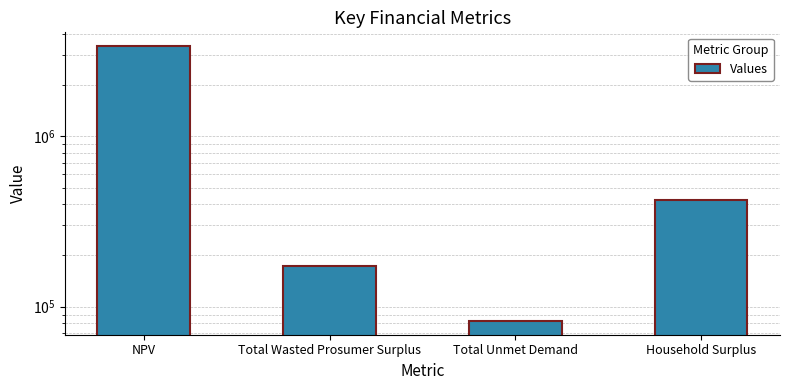

The value at NPV is 1070971.9. True or false?

False